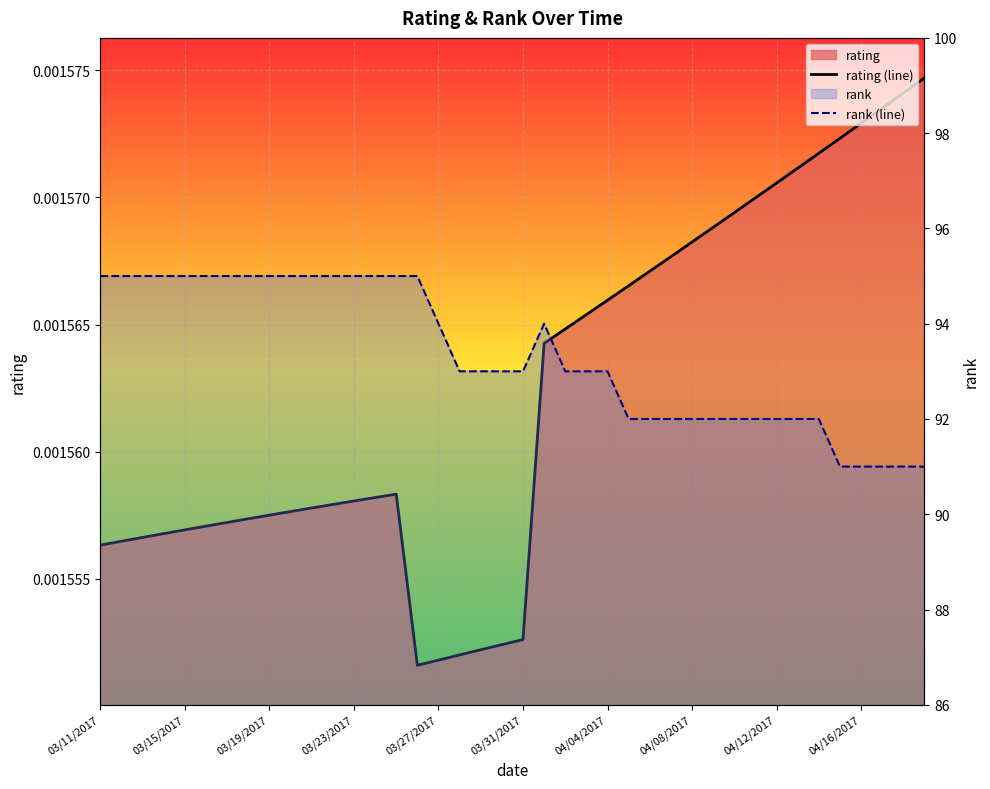

True or false: rating (line) and rank (line) intersect in this chart.

False